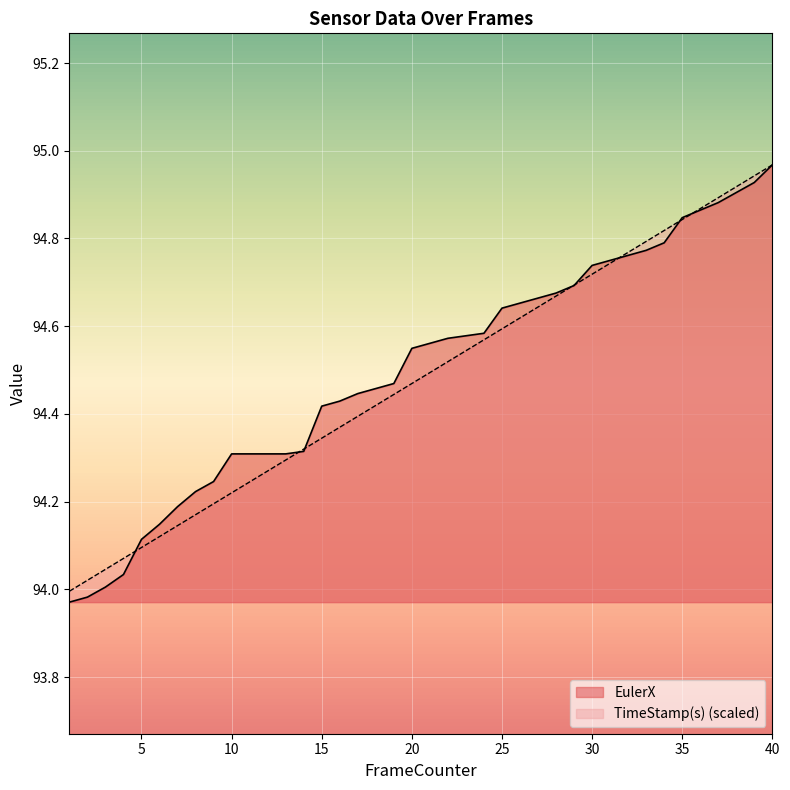

Rank the series at 14 from highest to lowest value.

TimeStamp(s), EulerX